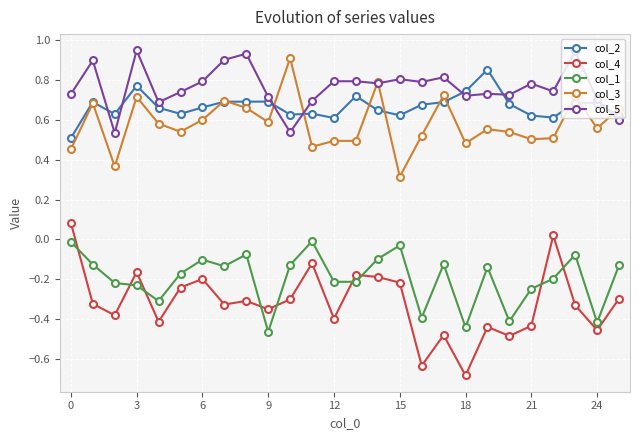

Which series has the widest spread of values?

col_4